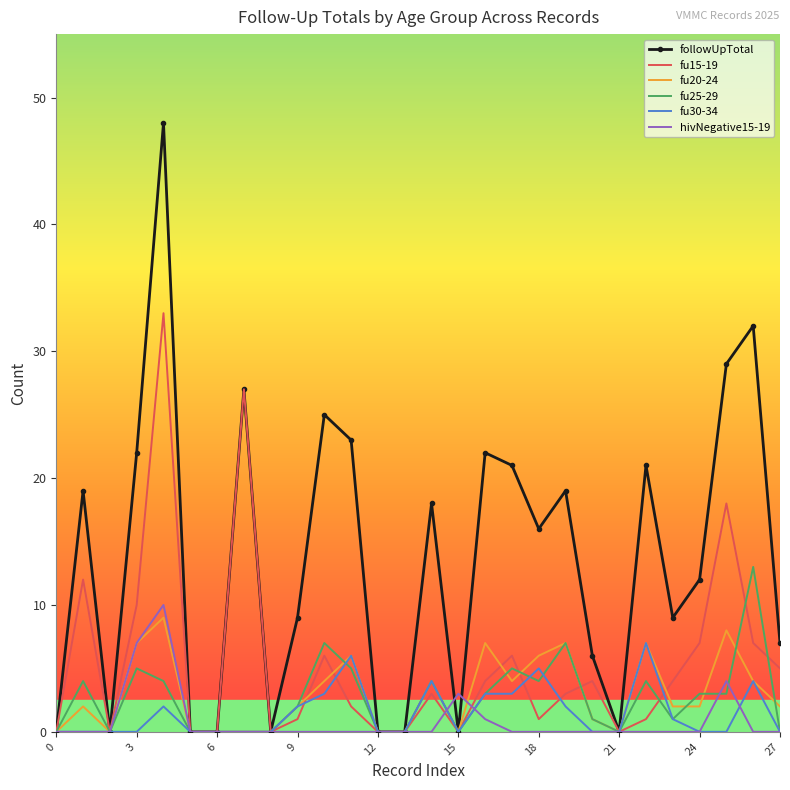

Which series has the largest range (max minus min)?

followUpTotal